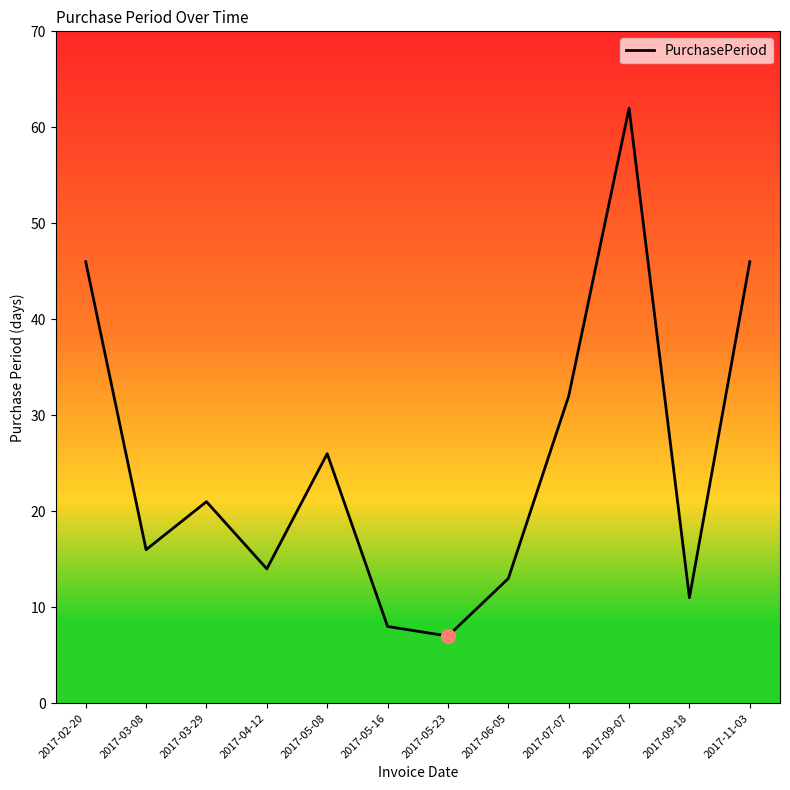

What position from the right is 2017-11-03?

1